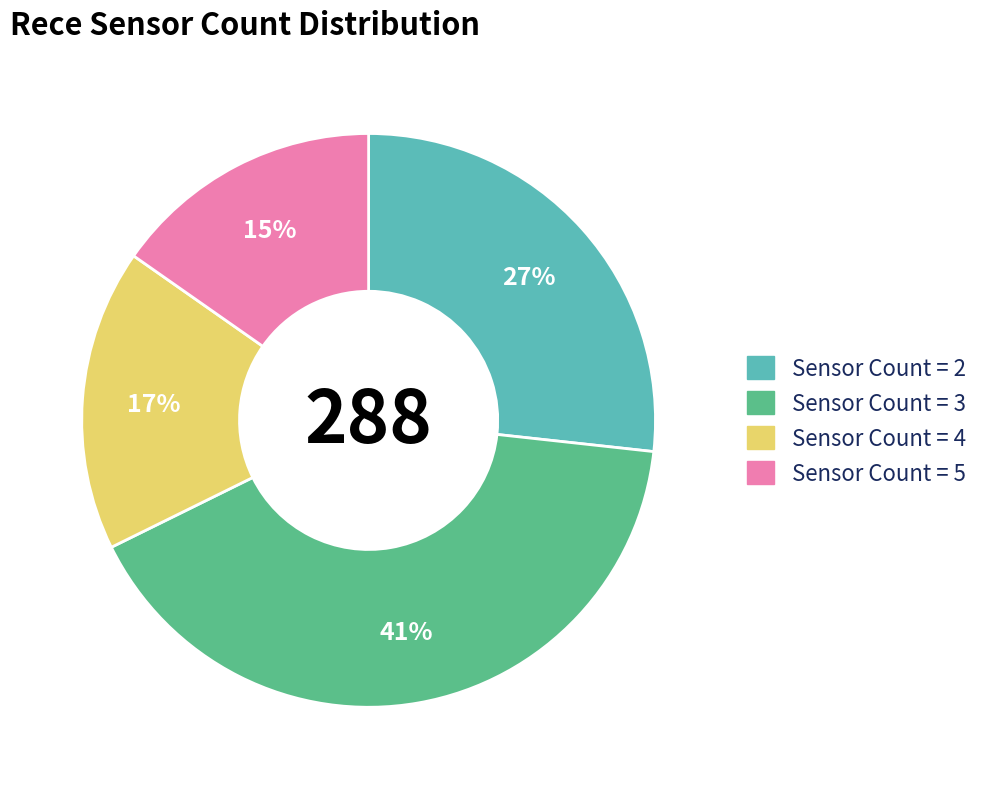

Is there any slice that represents more than half of the pie?

No